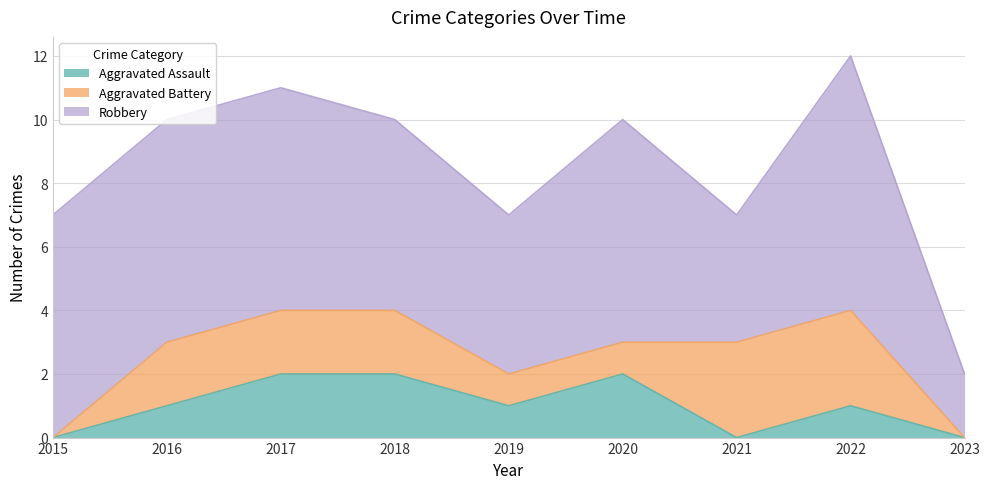

How many interior local valleys does the Robbery series have?

2